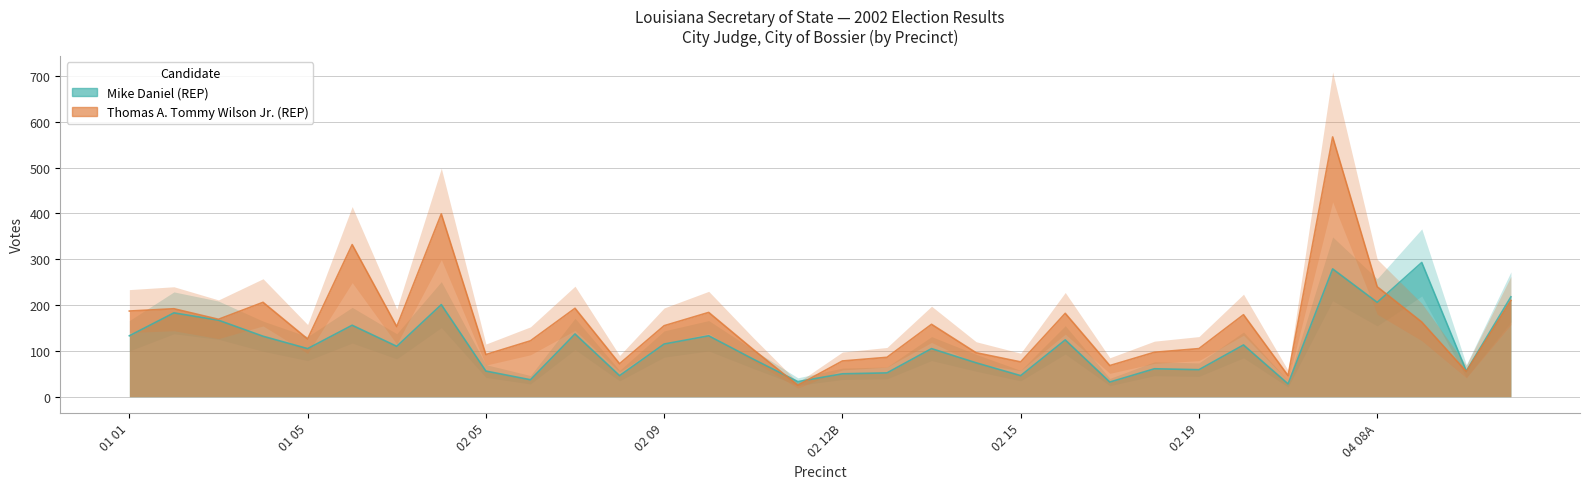

What is the average value of the Mike Daniel (REP) series?

113